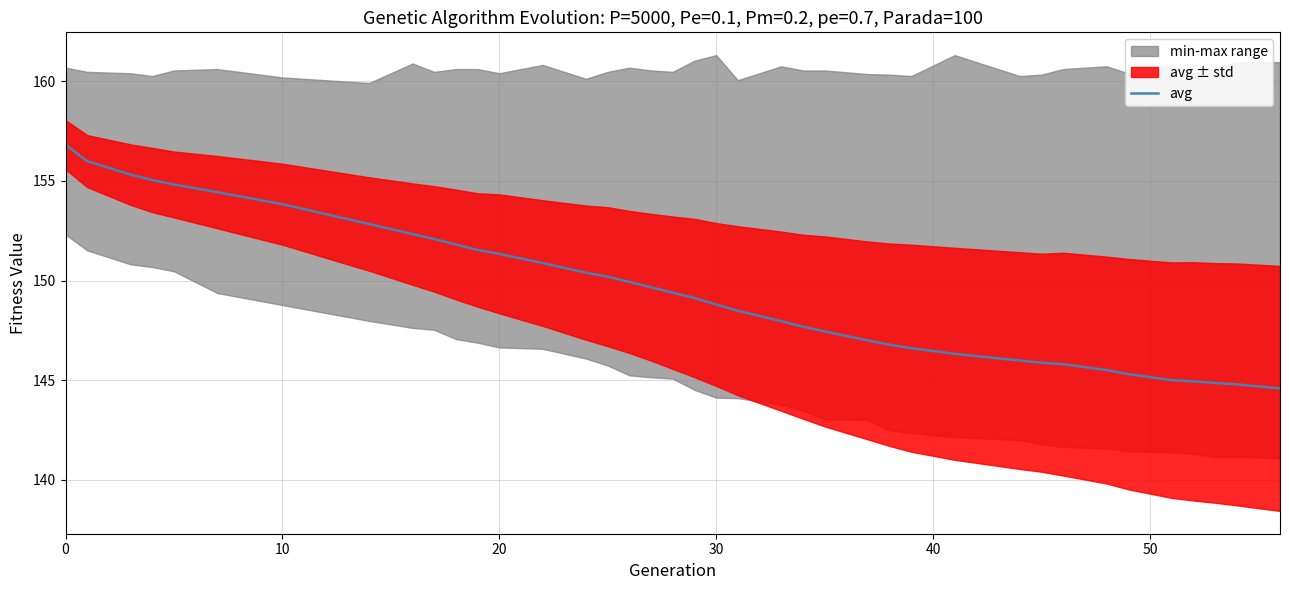

Reading right to left, transcribe all the data shown in this chart.

144.6	144.8	144.9	144.9	145.0	145.3	145.5	145.8	145.9	146.0	146.3	146.6	146.8	147.0	147.4	147.7	148.0	148.5	148.8	149.1	149.4	149.7	149.9	150.2	150.4	150.9	151.3	151.5	151.8	152.1	152.3	152.8	153.8	154.4	154.8	155.0	155.3	156.0	156.8